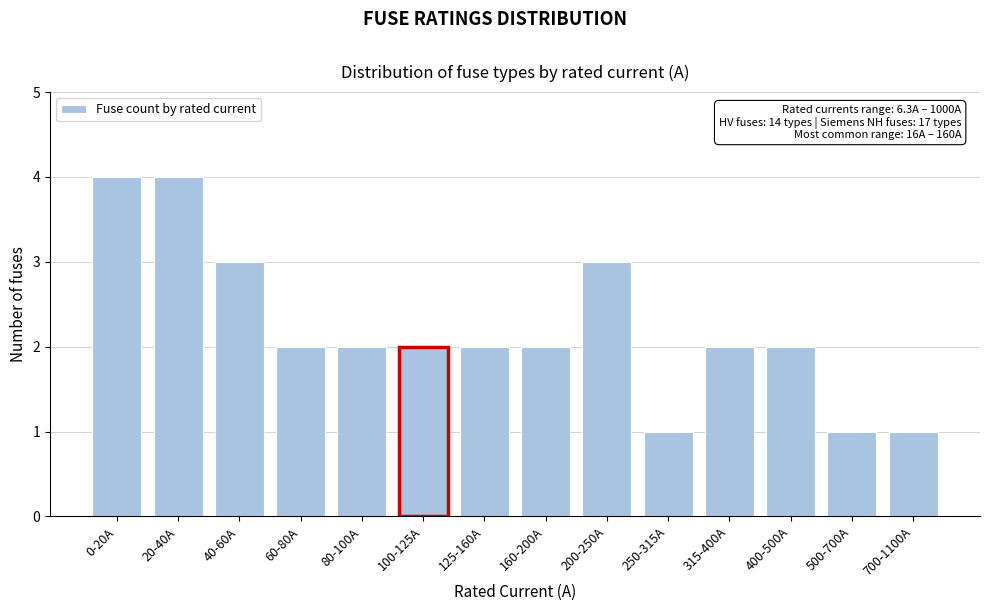

Reading right to left, transcribe all the data shown in this chart.

700-1100A=1	500-700A=1	400-500A=2	315-400A=2	250-315A=1	200-250A=3	160-200A=2	125-160A=2	100-125A=2	80-100A=2	60-80A=2	40-60A=3	20-40A=4	0-20A=4